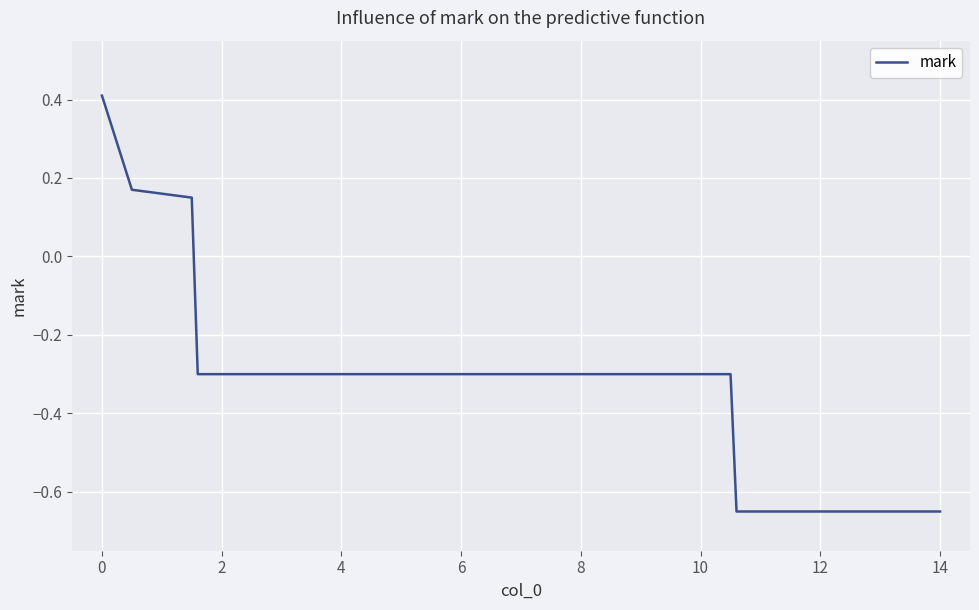

What is the sum of all values?

-1.2